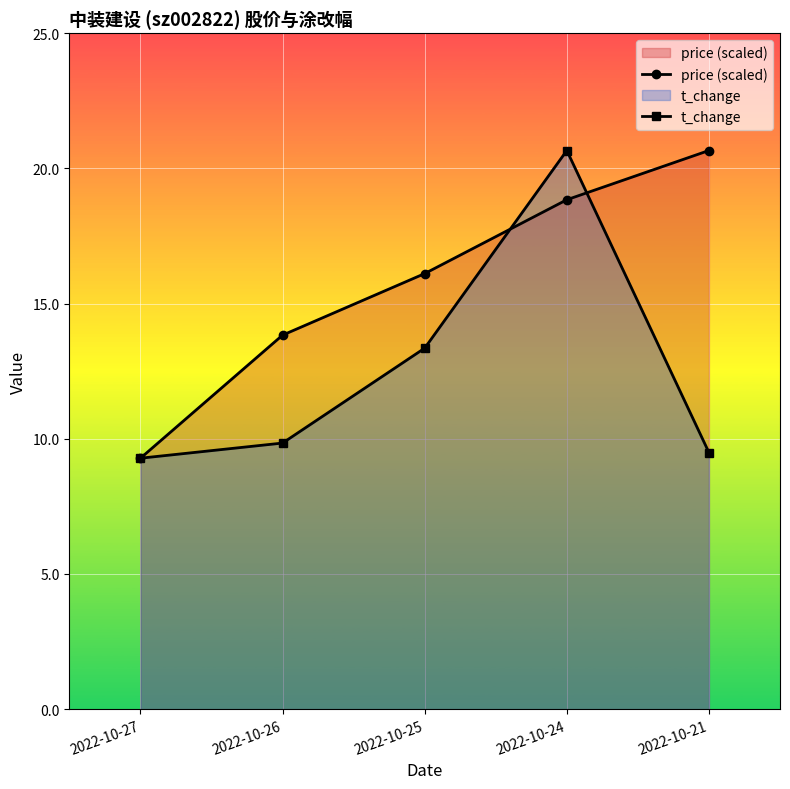

The value of t_change at 2022-10-21 is 15.5. True or false?

False